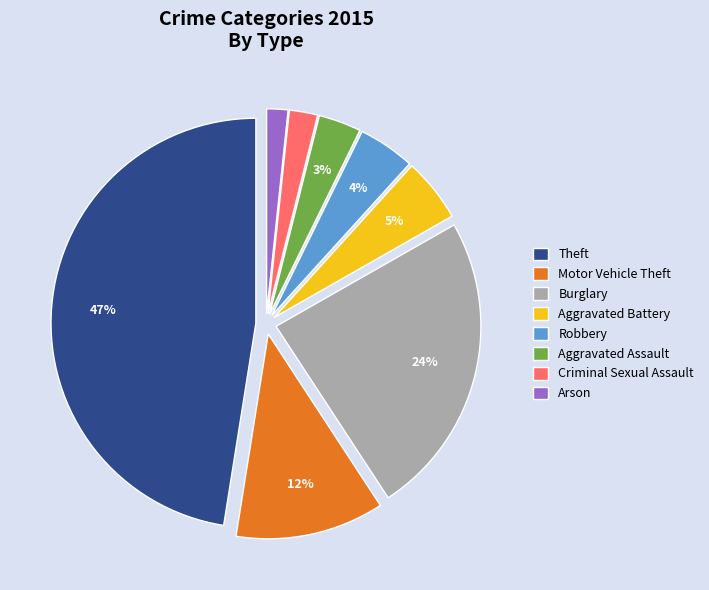

To the nearest percent, what is the average slice percentage?

12%